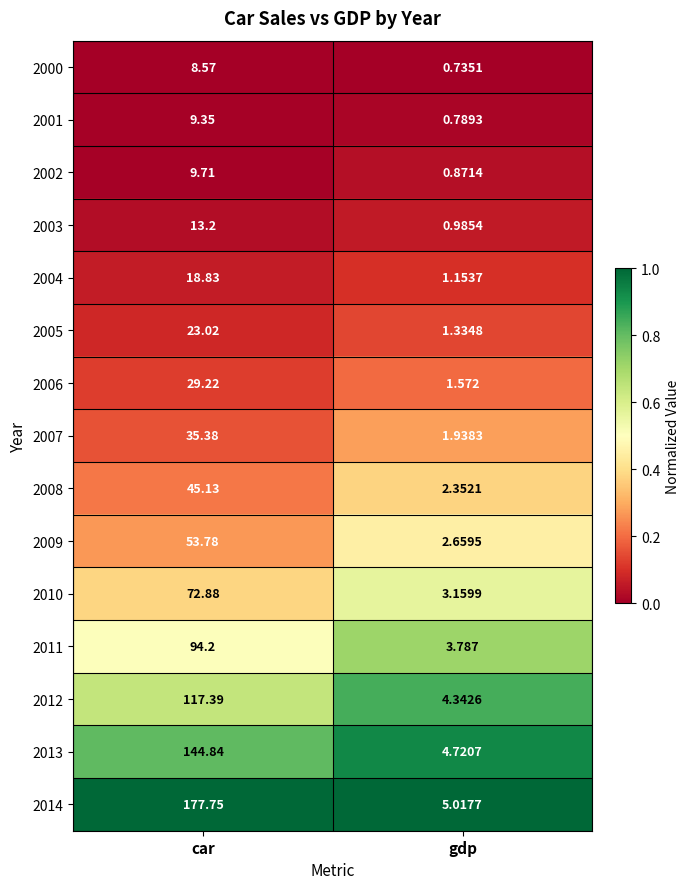

Where does the 2009 series first go above 53?

car